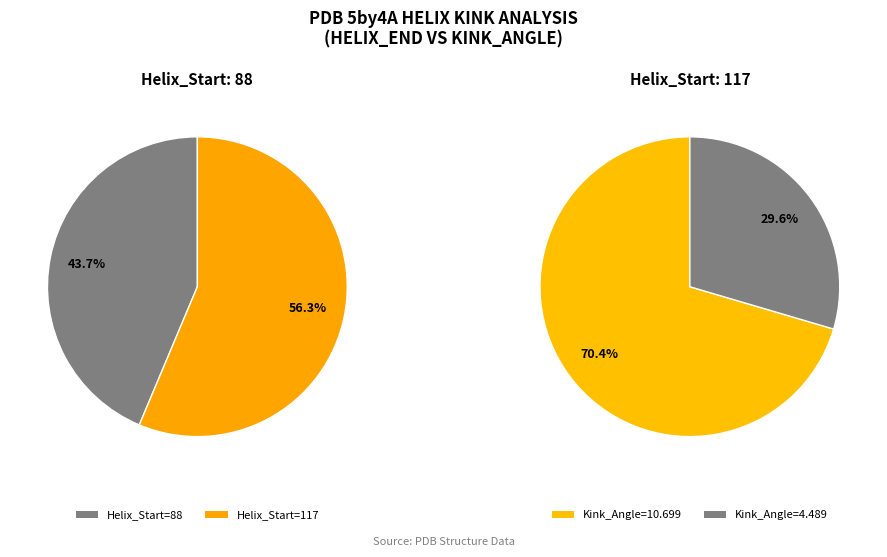

Which category has the biggest portion of the pie?

117